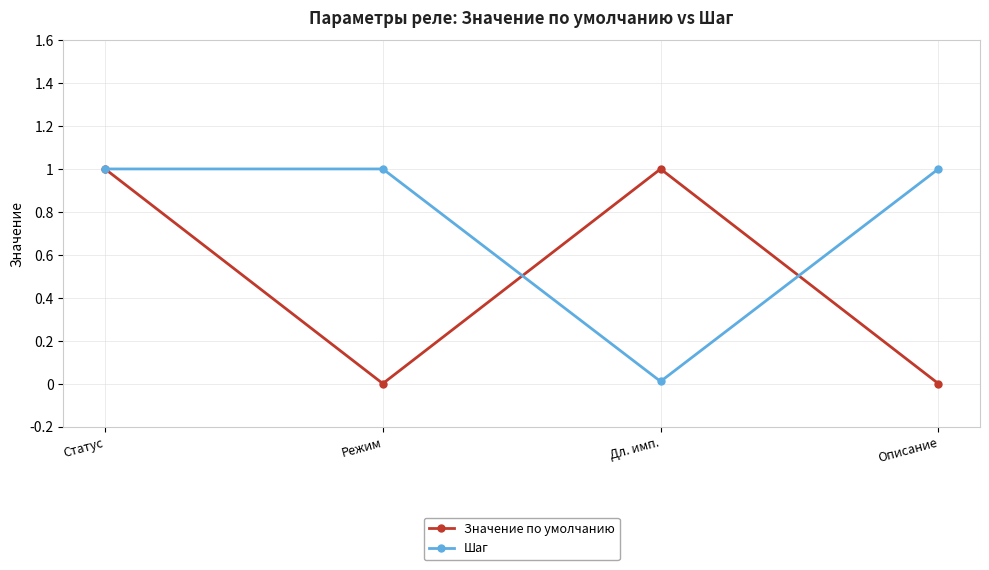

List the series in order of their overall mean, lowest first.

Значение по умолчанию, Шаг